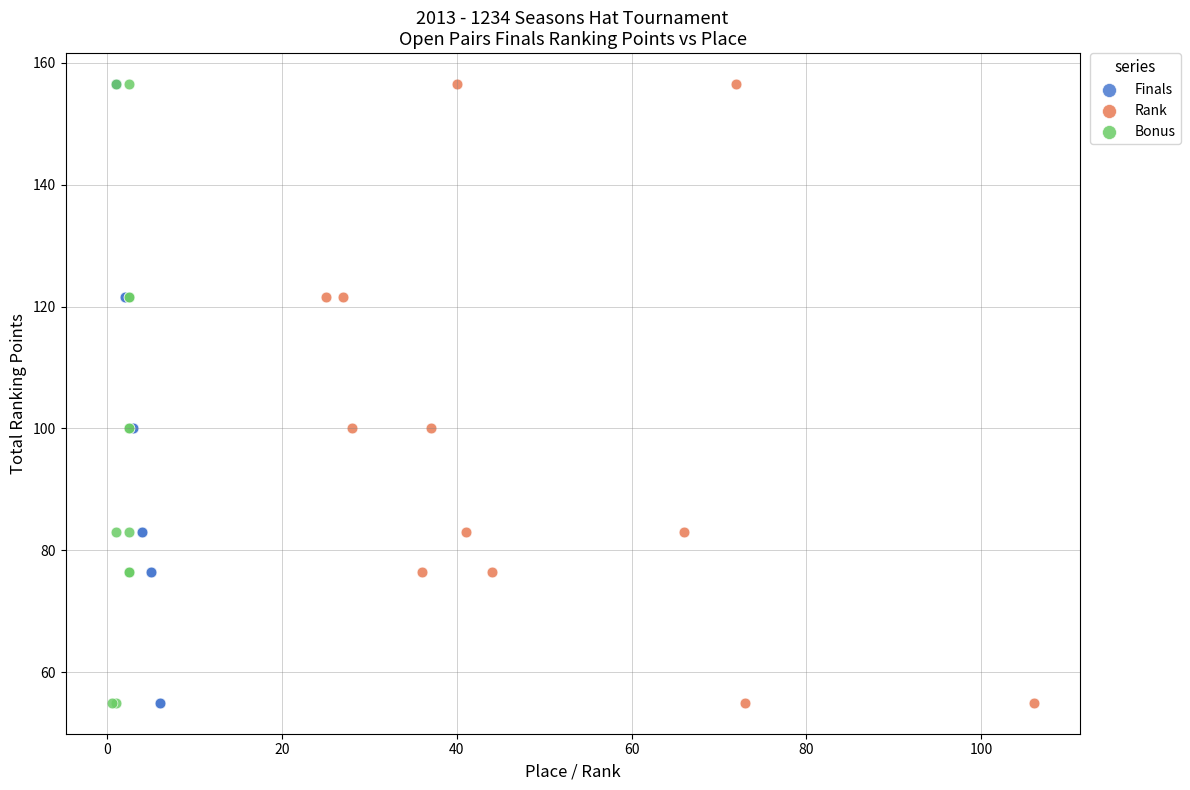

What are all the series names shown in the legend?

Finals, Rank, Bonus